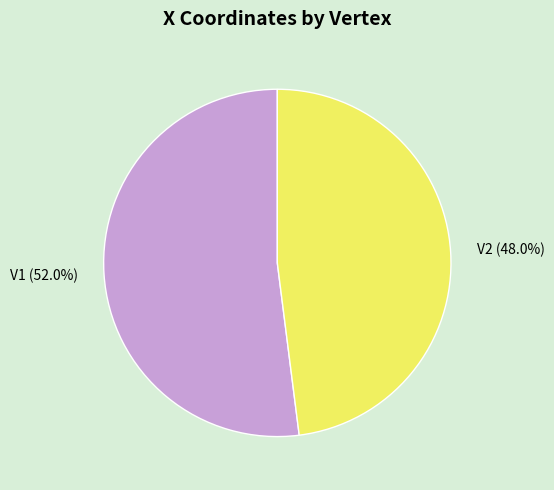

True or false: V2 accounts for 43% of the total.

False